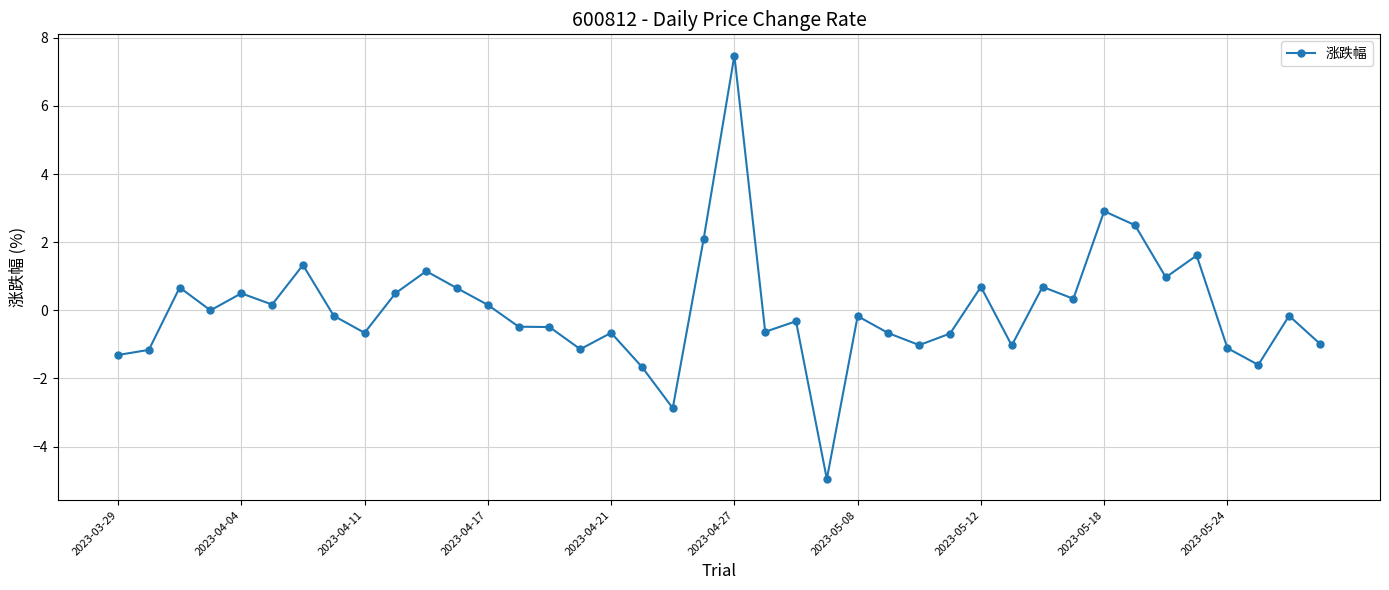

What is the maximum value shown in the chart?

7.5